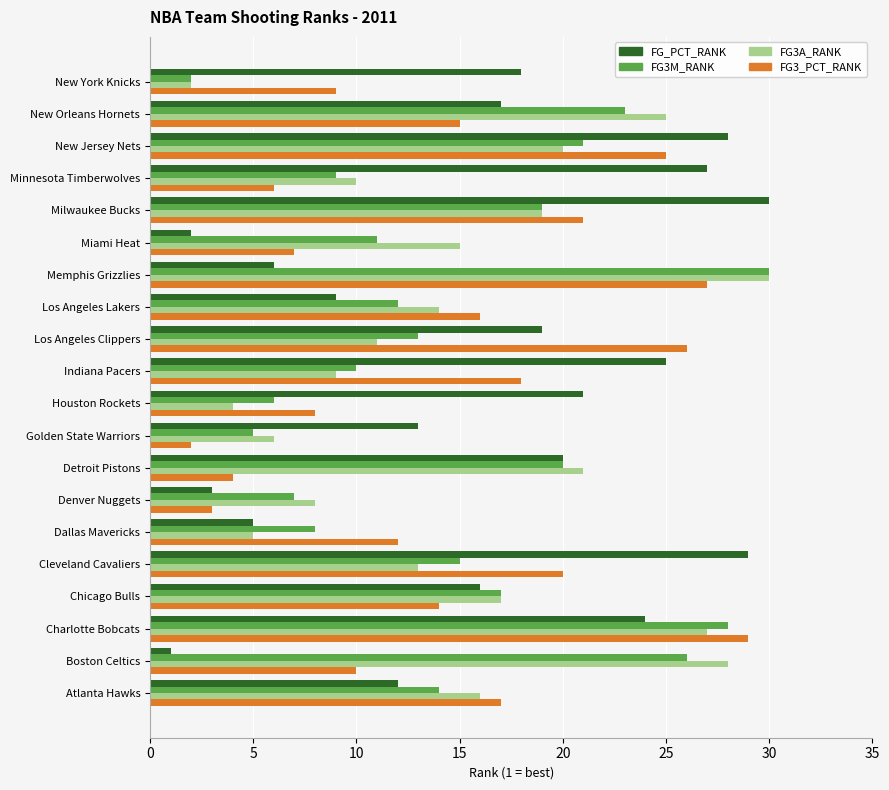

Where is FG3A_RANK nearest to the value 16?

Atlanta Hawks